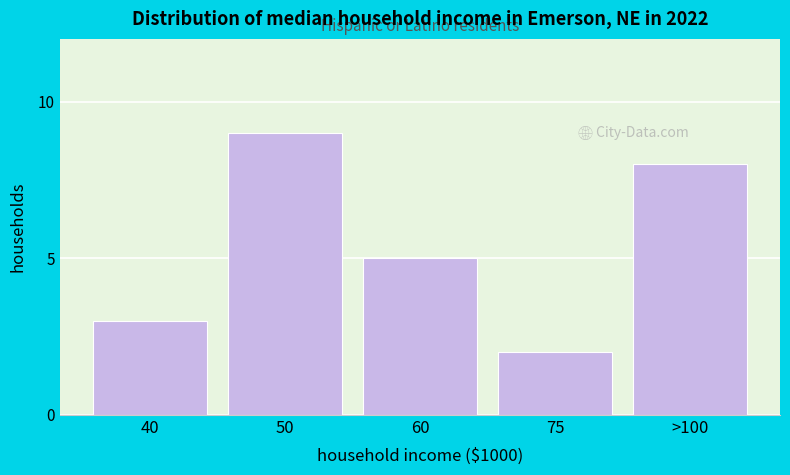

Reading left to right, extract all data points from this chart.

40=3	50=9	60=5	75=2	>100=8